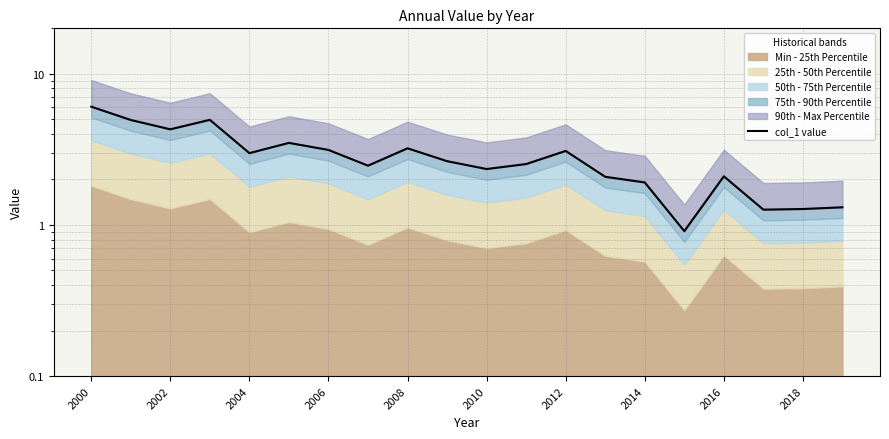

What is the difference between the maximum and minimum values?

5.2